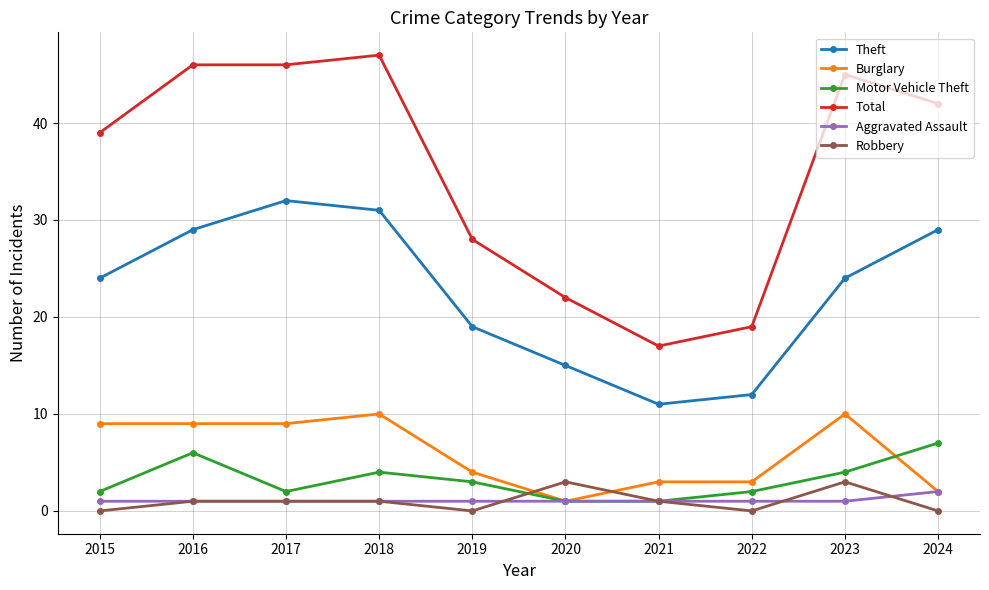

Which series has the largest total across all categories?

Total